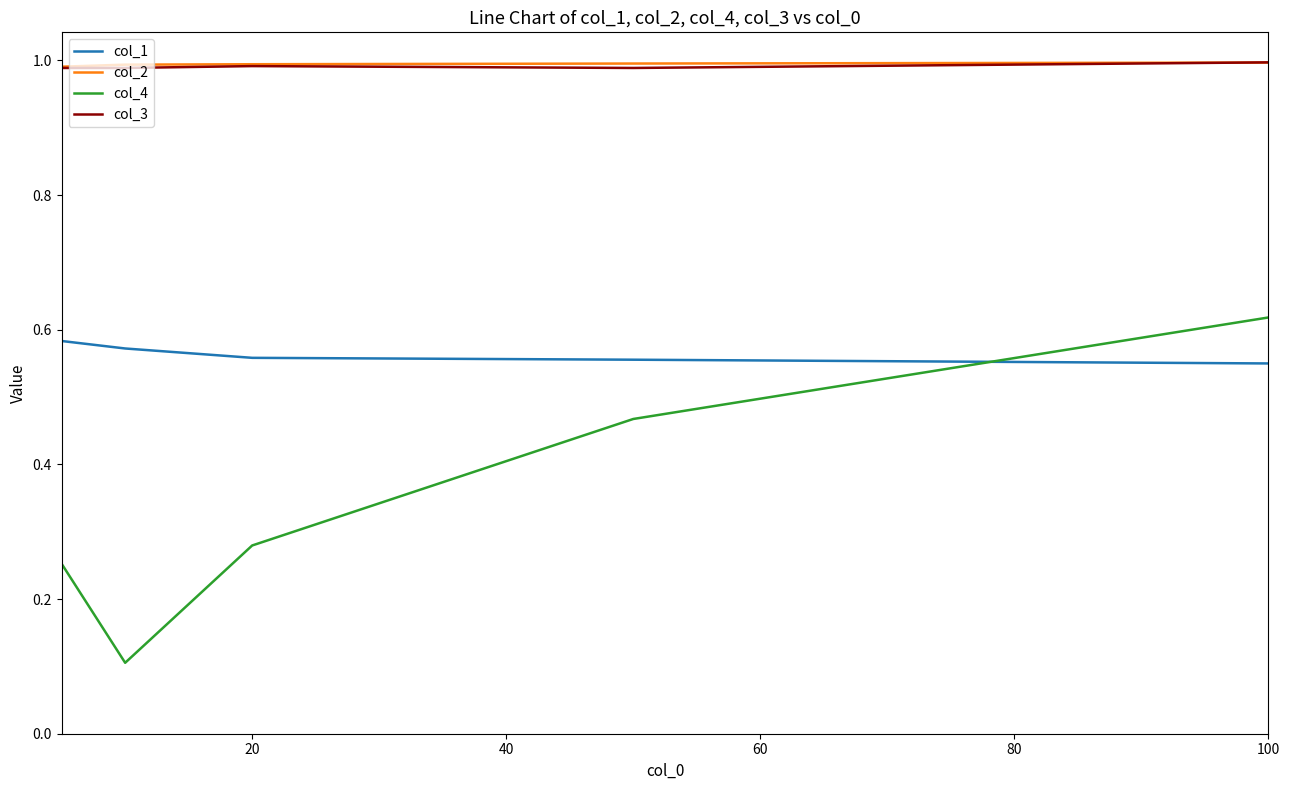

How many lines are shown in the chart?

4